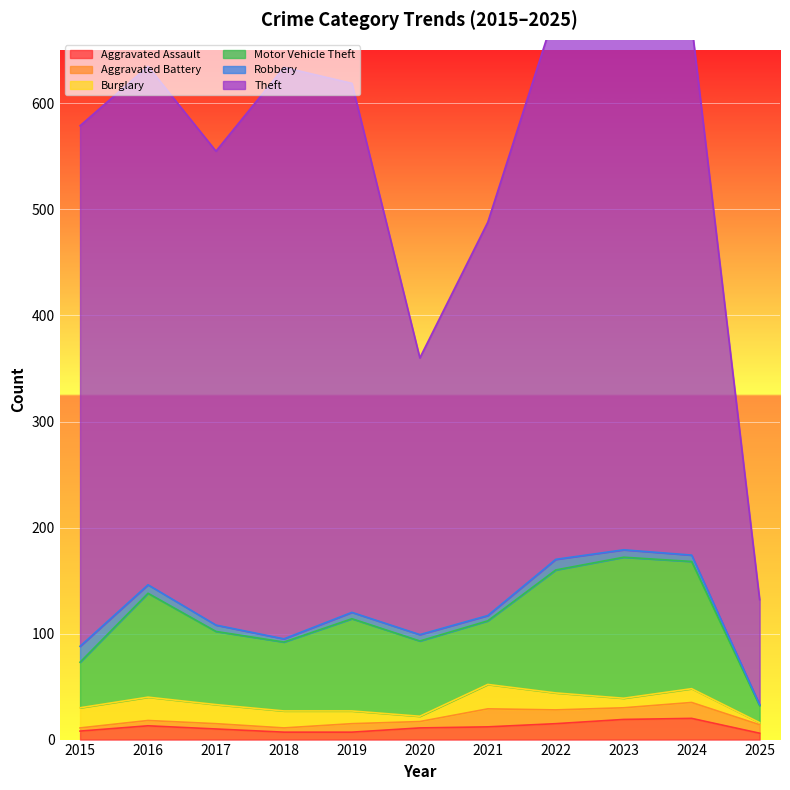

What is the value of the Motor Vehicle Theft point at the 5th from the left?

87